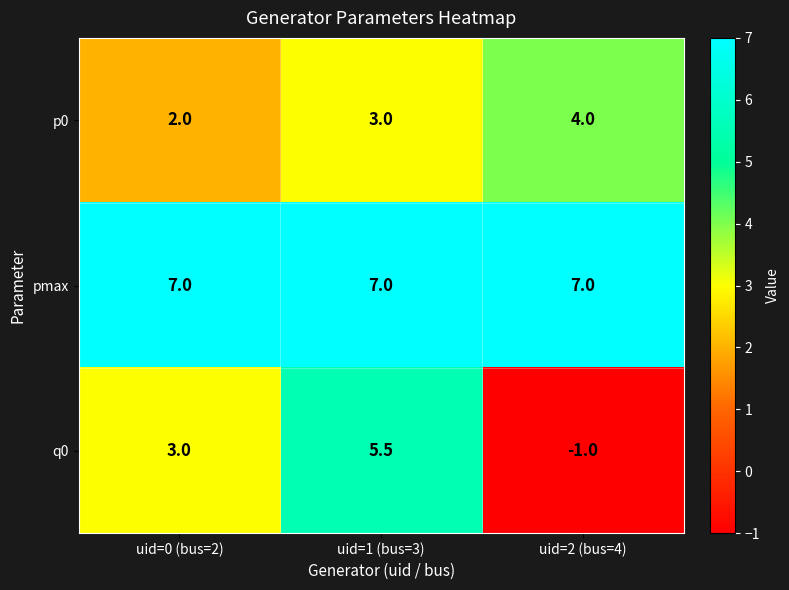

What is the difference between the maximum and minimum values in the p0 series?

2.0